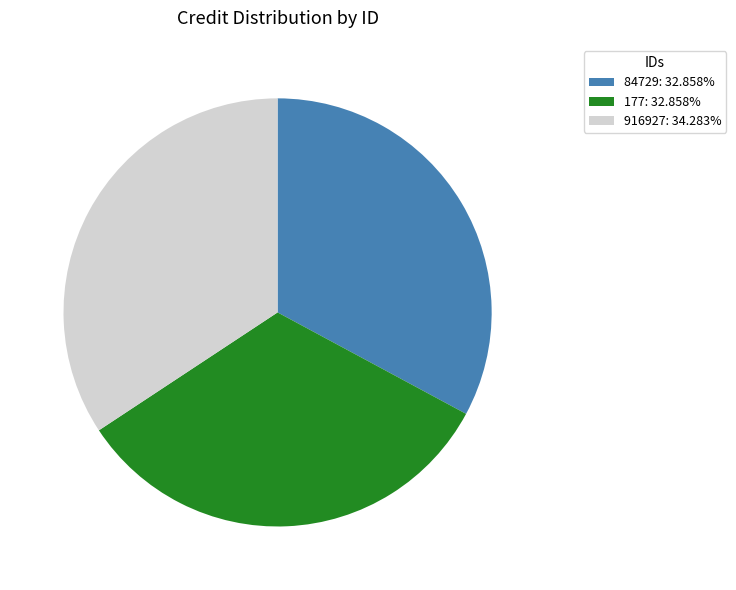

Does any single category account for the majority?

No